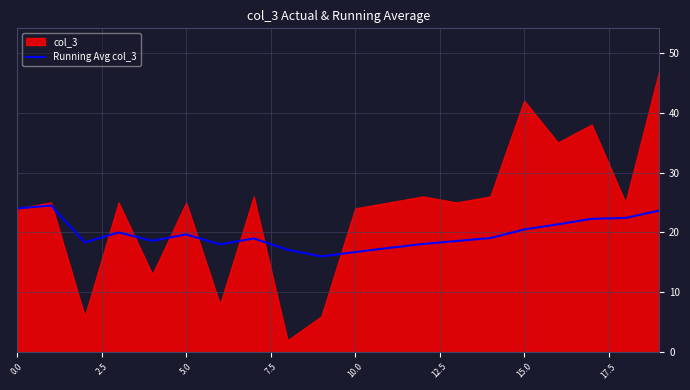

Is it true that Running Avg col_3 equals 19.7 at 5.0?

True